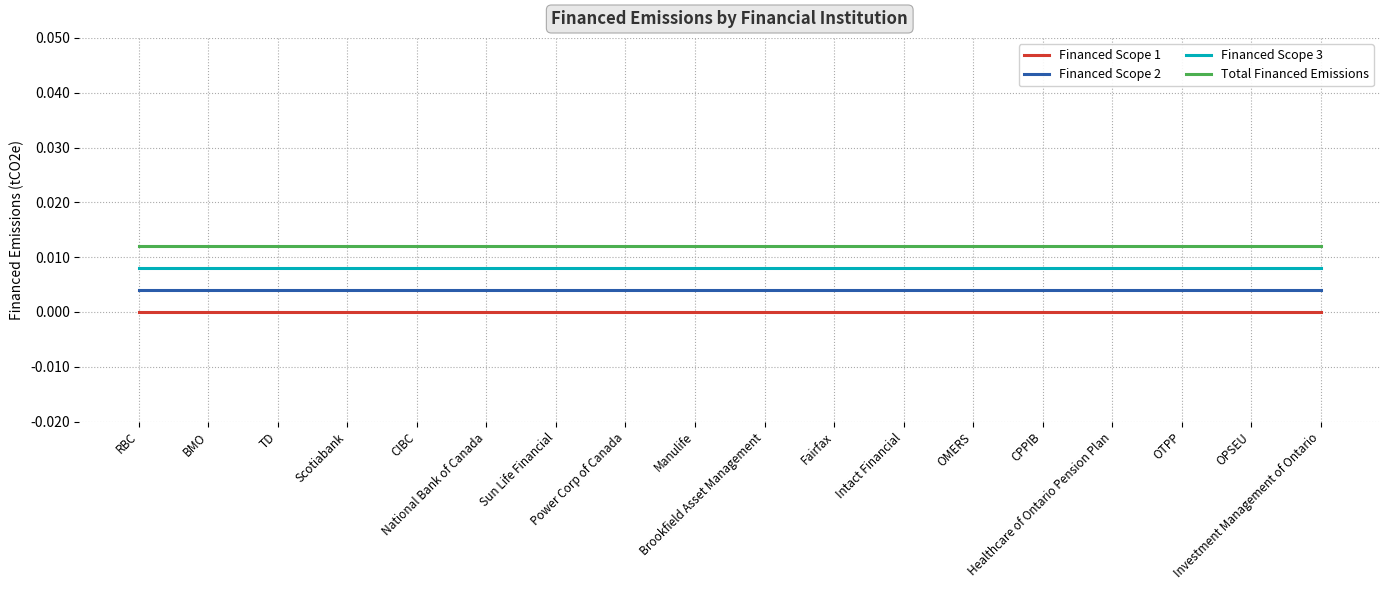

Is it true that Financed Scope 2 equals 0.0 at OMERS?

True